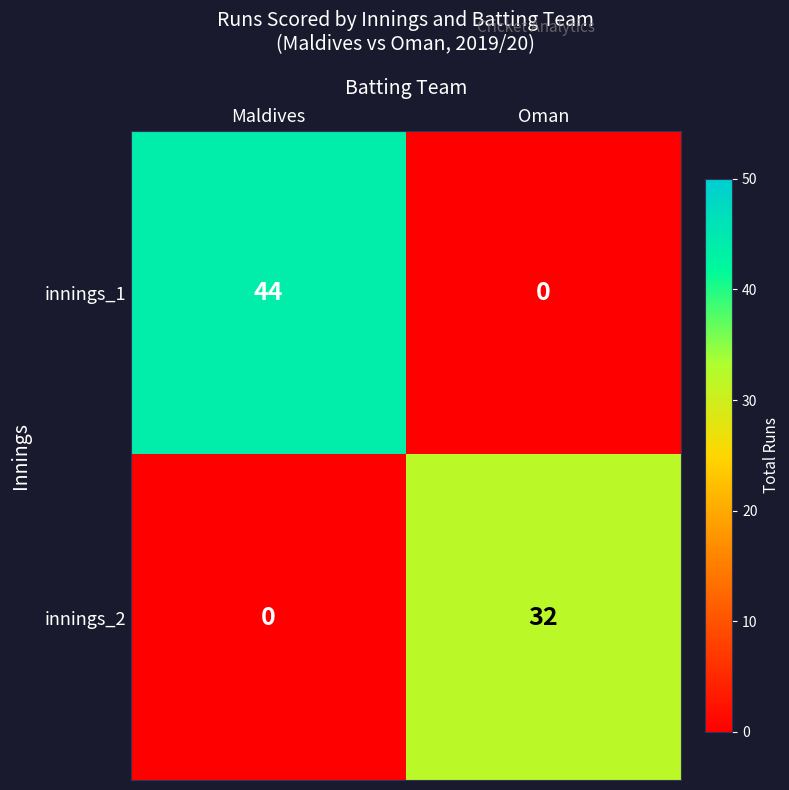

The value of innings_2 at Oman is 44. True or false?

False